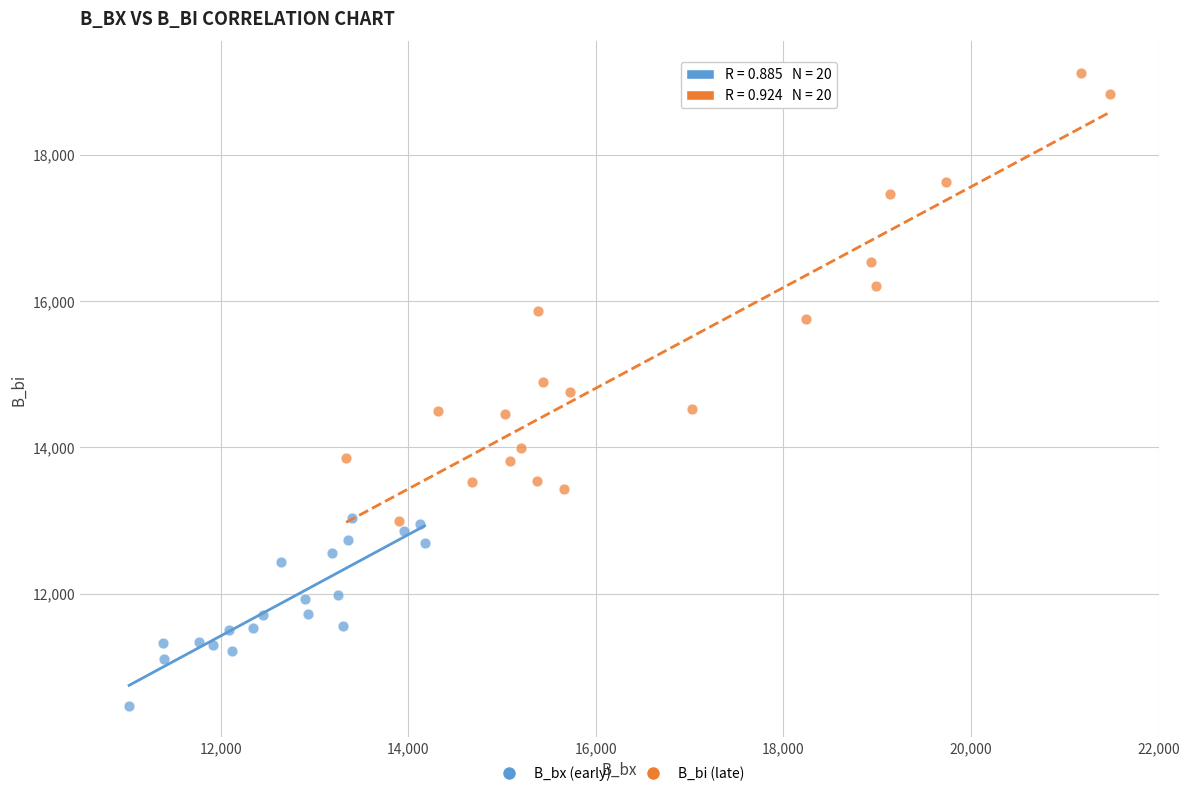

Which series has the largest Y range (max minus min)?

B_bi (late)